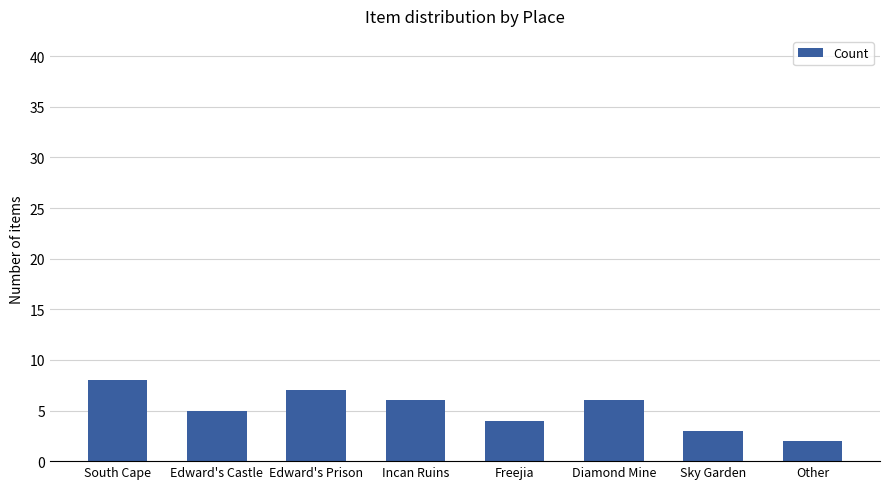

Are the bars grouped side by side (vs. stacked)?

No